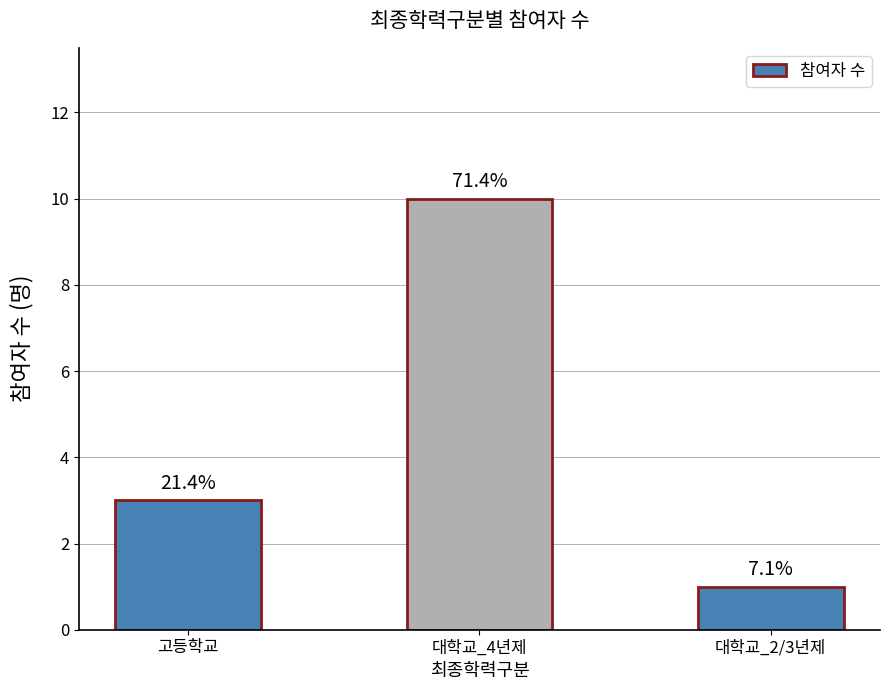

What is the average value?

5